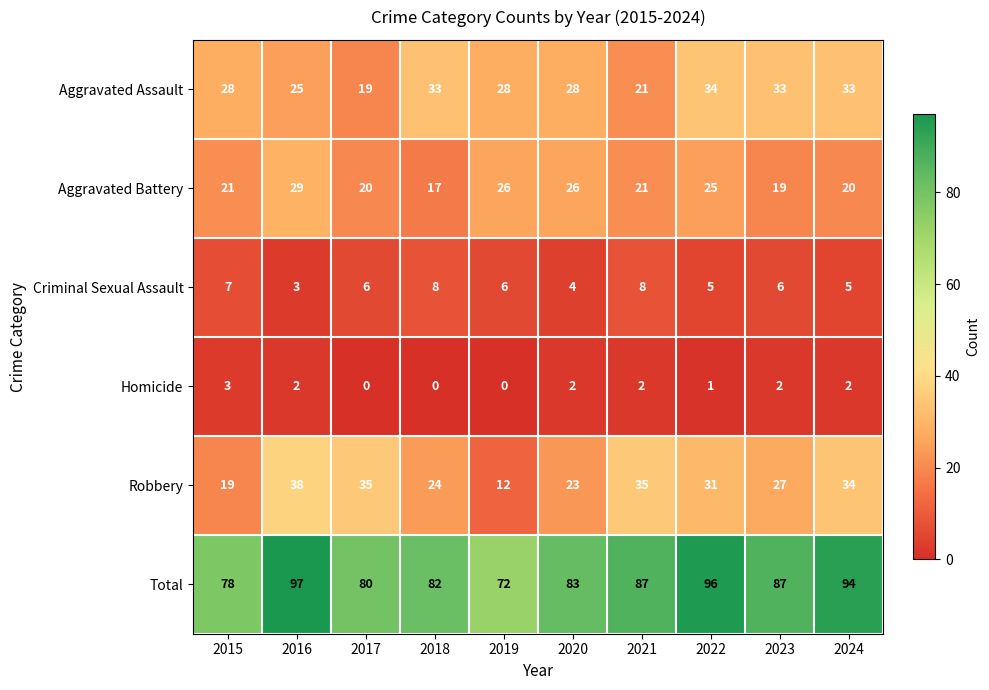

What is the spread (max minus min) of values at 2024?

92